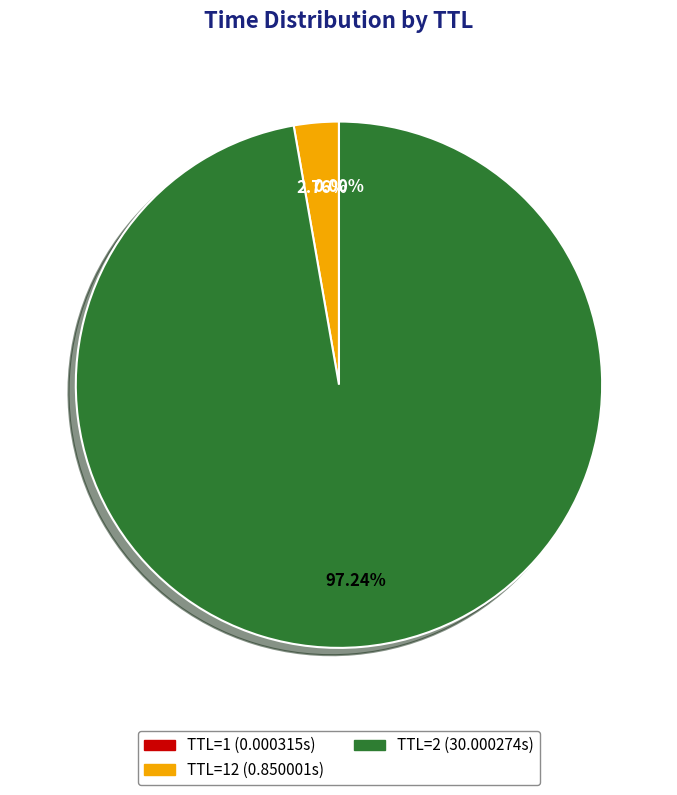

Is there a majority slice in this chart?

Yes